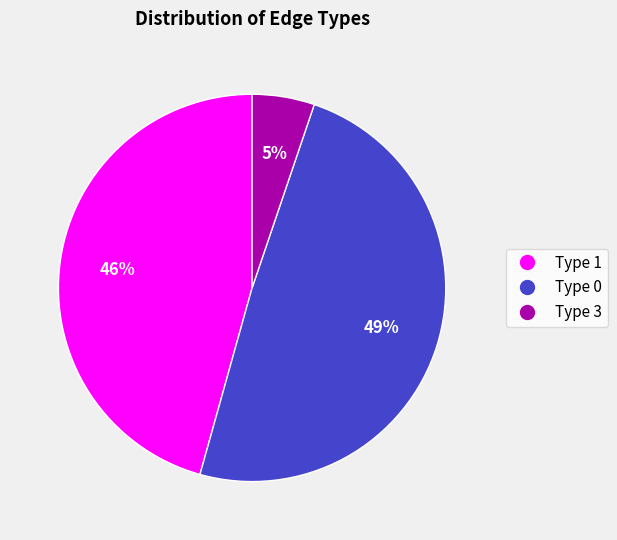

Does Type 0 represent more than half of the total?

No